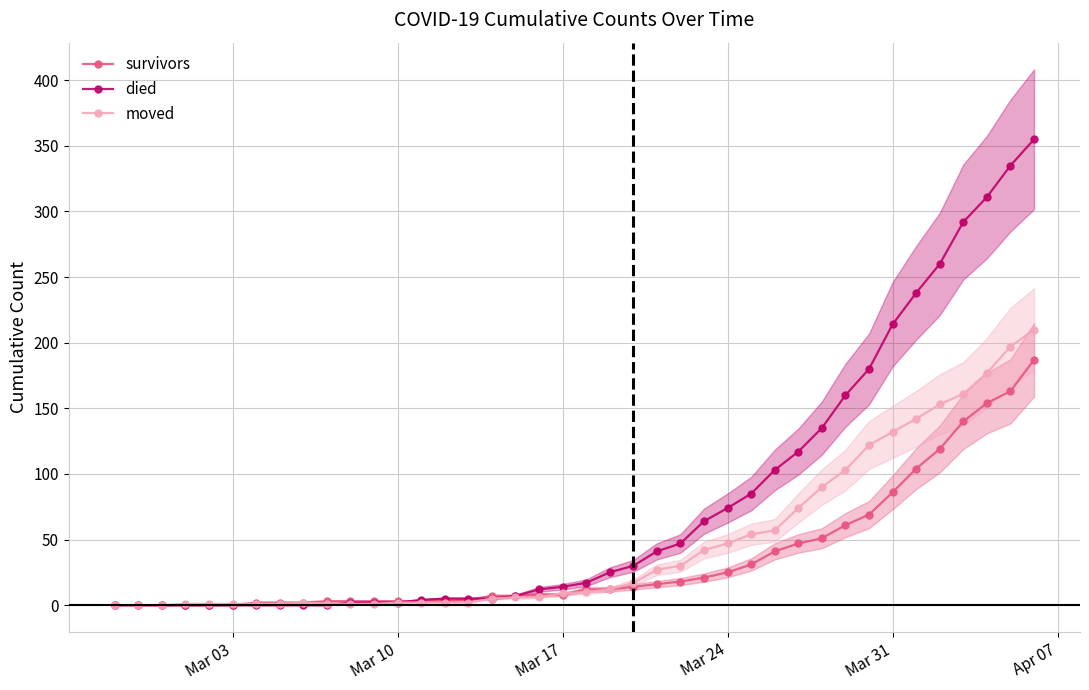

How many lines are shown in the chart?

3